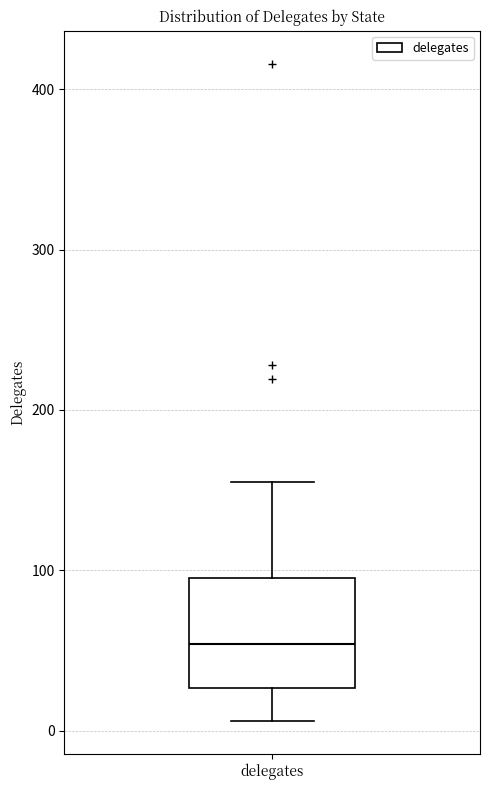

Where is the upper edge of the box for delegates on the y-axis? The values are not printed on the chart, so give them approximately, as read against the axis.

100